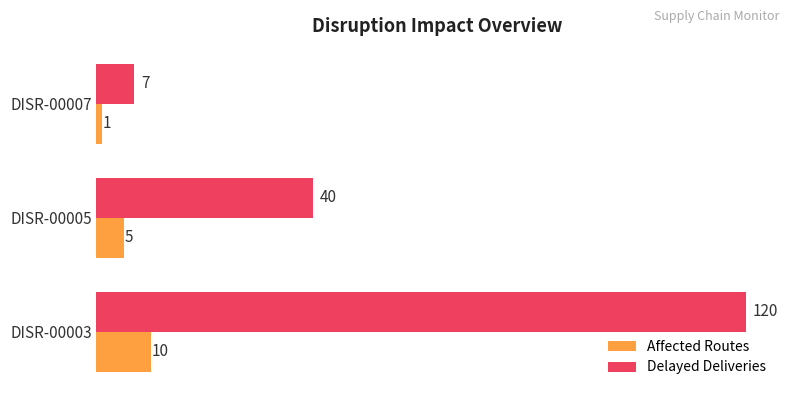

What is the difference between the maximum and minimum values in the Affected Routes series?

9